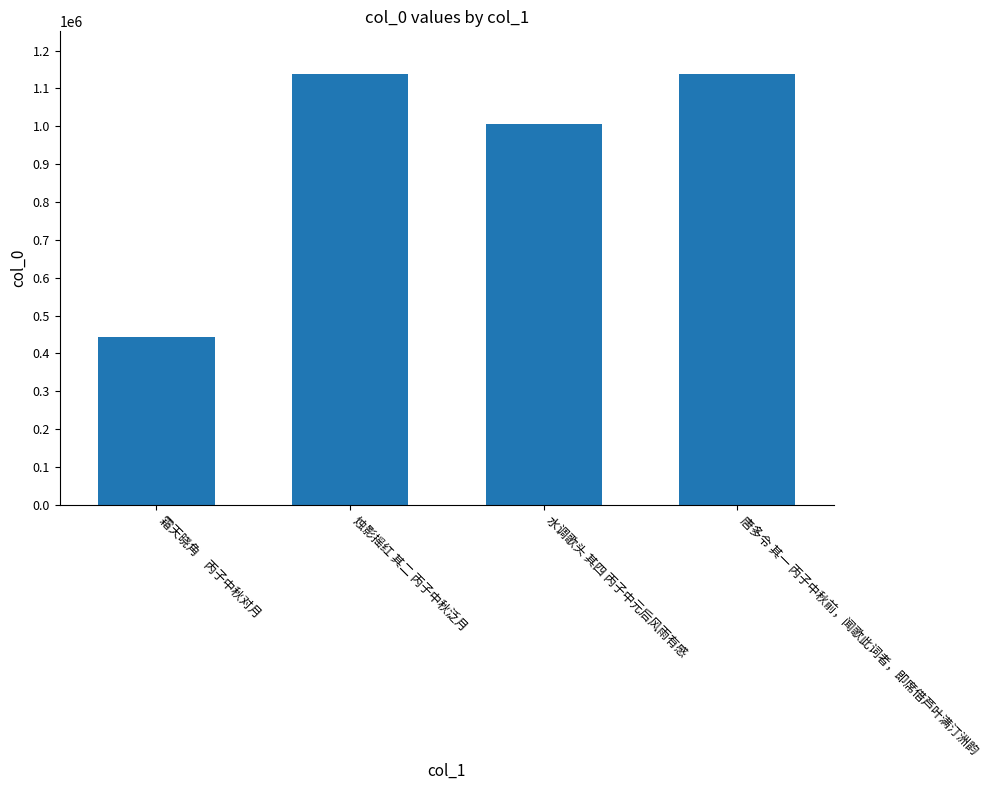

Approximately how many times larger is the value at 烛影摇红 其二 丙子中秋泛月 compared to 霜天晓角　丙子中秋对月?

2.6